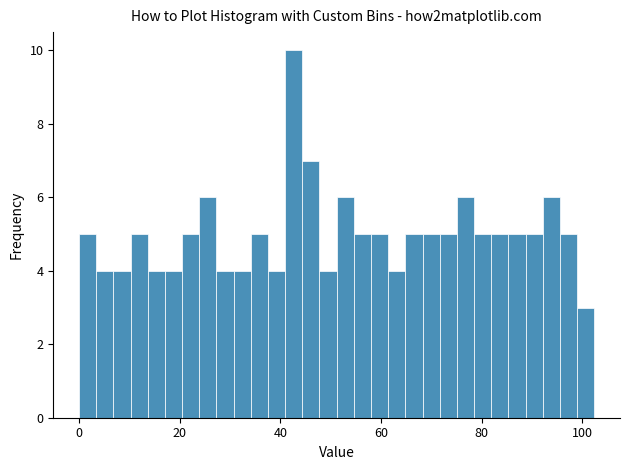

Around what value on the x-axis is the tallest bar? Give the approximate position of its centre, as read against the axis.

42